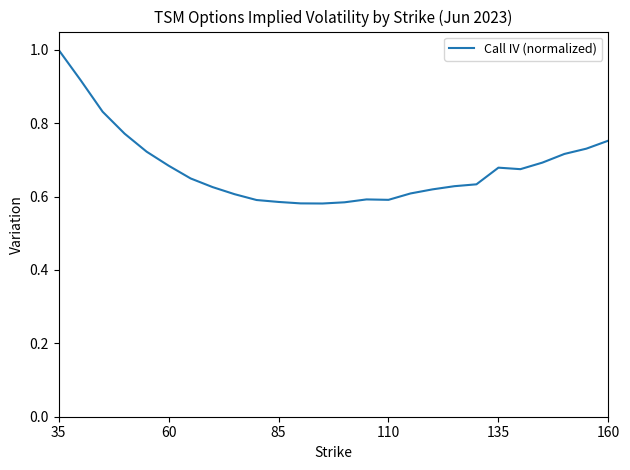

What is the maximum value shown in the chart?

1.0